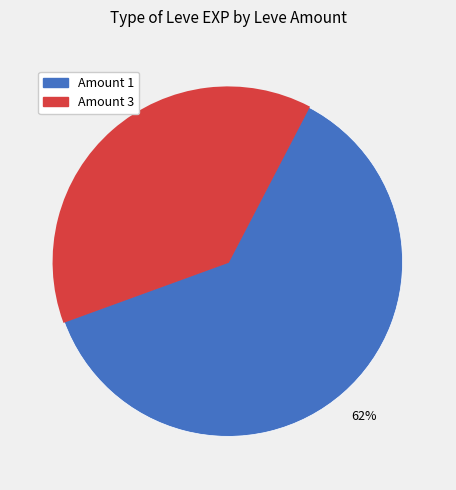

Is there a majority slice in this chart?

Yes